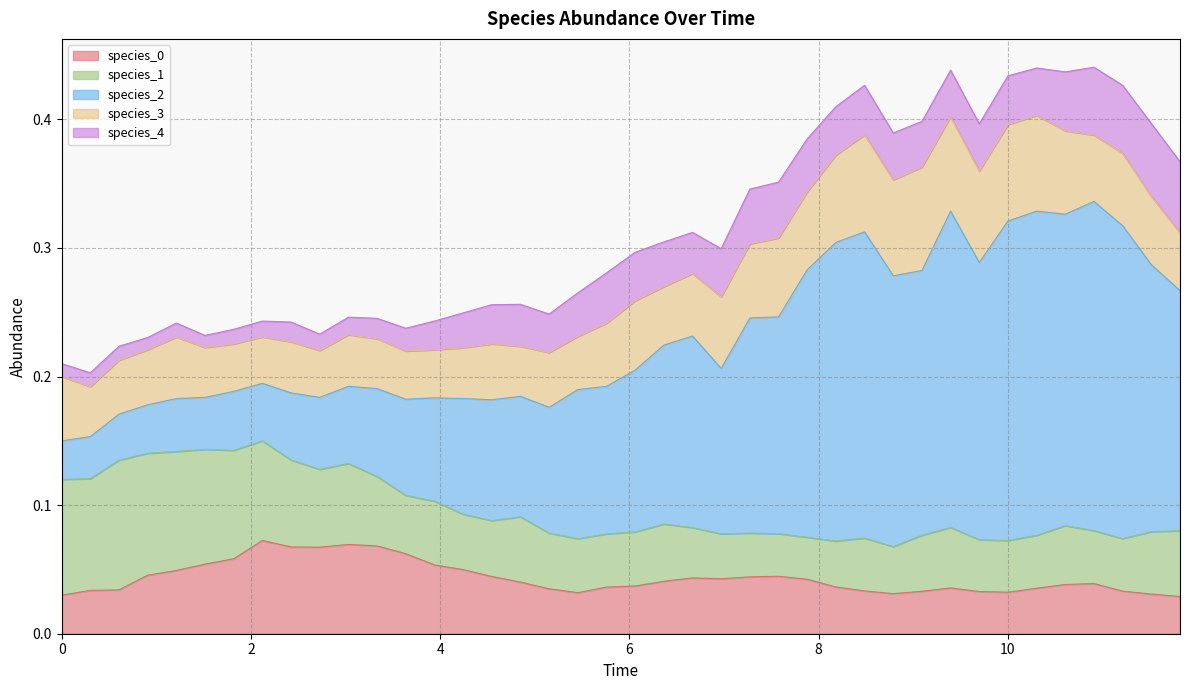

Reading left to right, transcribe all the data shown in this chart.

species_0: 0=0.0	1=0.0	2=0.0	3=0.0	4=0.0	5=0.1	6=0.1	7=0.1	8=0.1	9=0.1	10=0.1	11=0.1	12=0.1	13=0.1	14=0.0	15=0.0	16=0.0	17=0.0	18=0.0	19=0.0	20=0.0	21=0.0	22=0.0	23=0.0	24=0.0	25=0.0	26=0.0	27=0.0	28=0.0	29=0.0	30=0.0	31=0.0	32=0.0	33=0.0	34=0.0	35=0.0	36=0.0	37=0.0	38=0.0	39=0.0
species_1: 0=0.1	1=0.1	2=0.1	3=0.1	4=0.1	5=0.1	6=0.1	7=0.1	8=0.1	9=0.1	10=0.1	11=0.1	12=0.0	13=0.0	14=0.0	15=0.0	16=0.1	17=0.0	18=0.0	19=0.0	20=0.0	21=0.0	22=0.0	23=0.0	24=0.0	25=0.0	26=0.0	27=0.0	28=0.0	29=0.0	30=0.0	31=0.0	32=0.0	33=0.0	34=0.0	35=0.0	36=0.0	37=0.0	38=0.0	39=0.1
species_2: 0=0.0	1=0.0	2=0.0	3=0.0	4=0.0	5=0.0	6=0.0	7=0.0	8=0.1	9=0.1	10=0.1	11=0.1	12=0.1	13=0.1	14=0.1	15=0.1	16=0.1	17=0.1	18=0.1	19=0.1	20=0.1	21=0.1	22=0.1	23=0.1	24=0.2	25=0.2	26=0.2	27=0.2	28=0.2	29=0.2	30=0.2	31=0.2	32=0.2	33=0.2	34=0.3	35=0.2	36=0.3	37=0.2	38=0.2	39=0.2
species_3: 0=0.1	1=0.0	2=0.0	3=0.0	4=0.0	5=0.0	6=0.0	7=0.0	8=0.0	9=0.0	10=0.0	11=0.0	12=0.0	13=0.0	14=0.0	15=0.0	16=0.0	17=0.0	18=0.0	19=0.0	20=0.1	21=0.0	22=0.0	23=0.1	24=0.1	25=0.1	26=0.1	27=0.1	28=0.1	29=0.1	30=0.1	31=0.1	32=0.1	33=0.1	34=0.1	35=0.1	36=0.1	37=0.1	38=0.1	39=0.0
species_4: 0=0.0	1=0.0	2=0.0	3=0.0	4=0.0	5=0.0	6=0.0	7=0.0	8=0.0	9=0.0	10=0.0	11=0.0	12=0.0	13=0.0	14=0.0	15=0.0	16=0.0	17=0.0	18=0.0	19=0.0	20=0.0	21=0.0	22=0.0	23=0.0	24=0.0	25=0.0	26=0.0	27=0.0	28=0.0	29=0.0	30=0.0	31=0.0	32=0.0	33=0.0	34=0.0	35=0.0	36=0.1	37=0.1	38=0.1	39=0.1